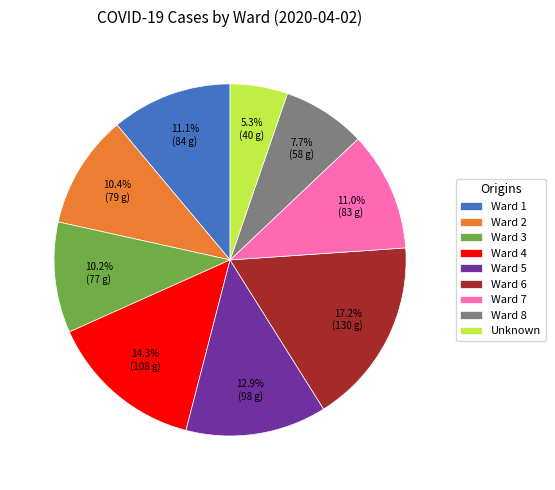

To the nearest percent, what portion does Ward 6 represent?

17%